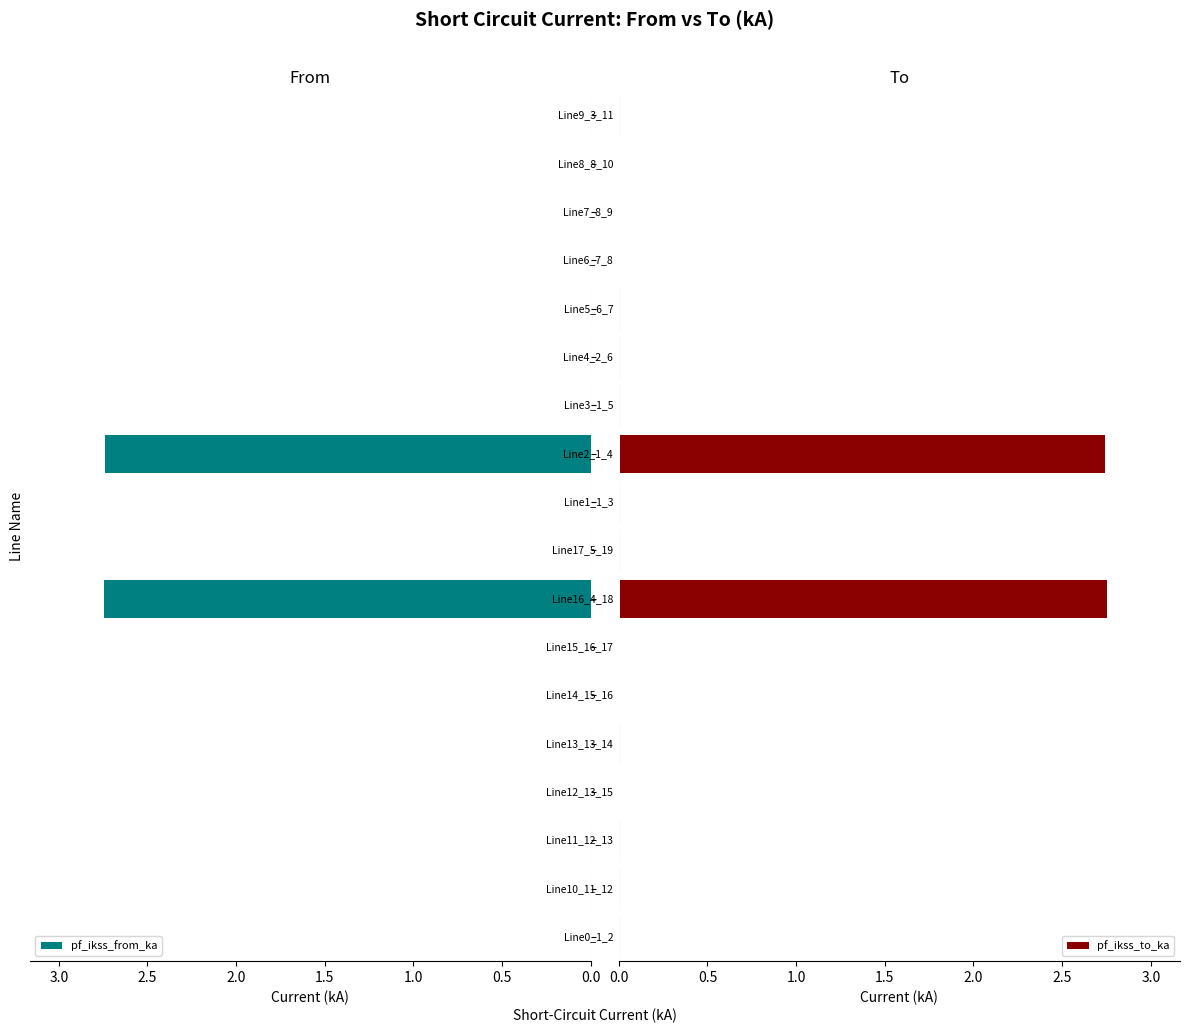

What is the maximum value for pf_ikss_to_ka?

2.8